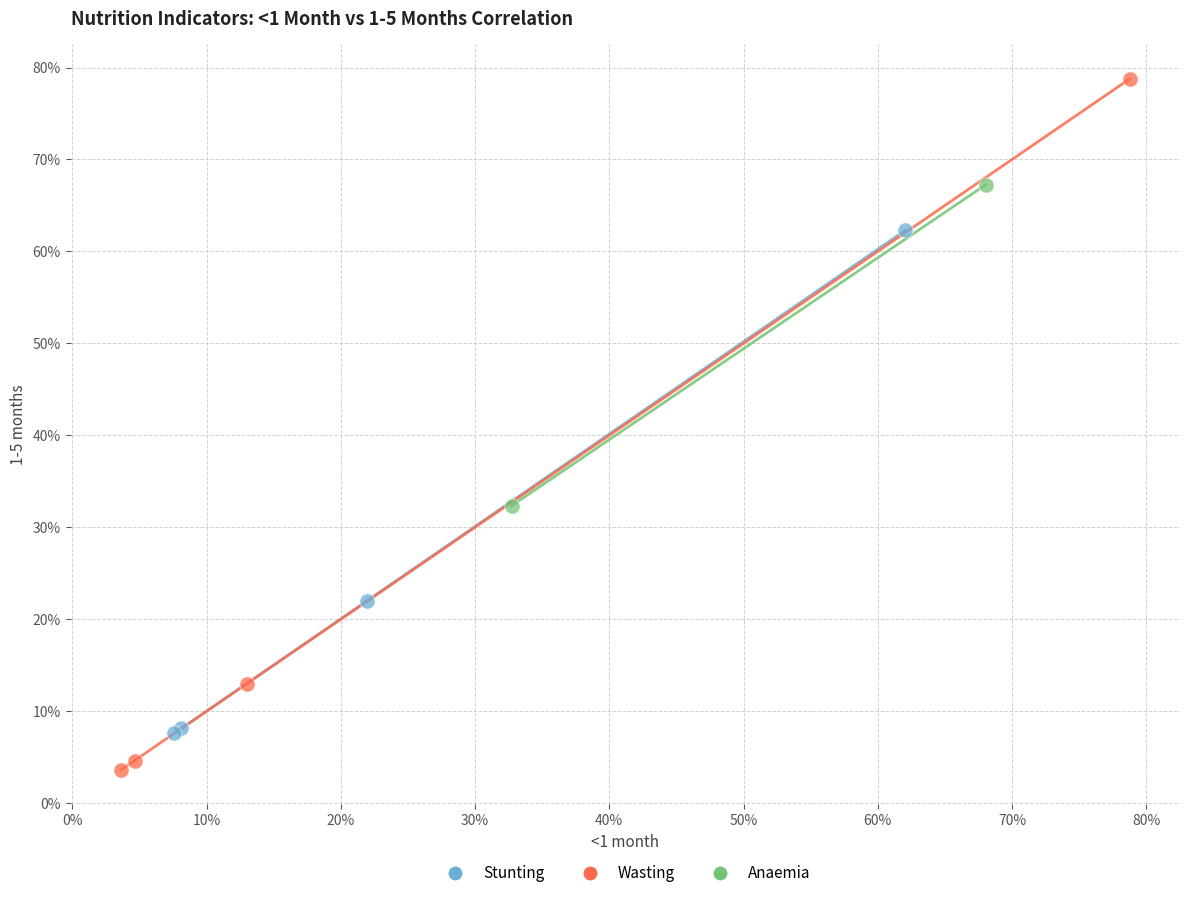

What are all the series names shown in the legend?

Stunting, Wasting, Anaemia